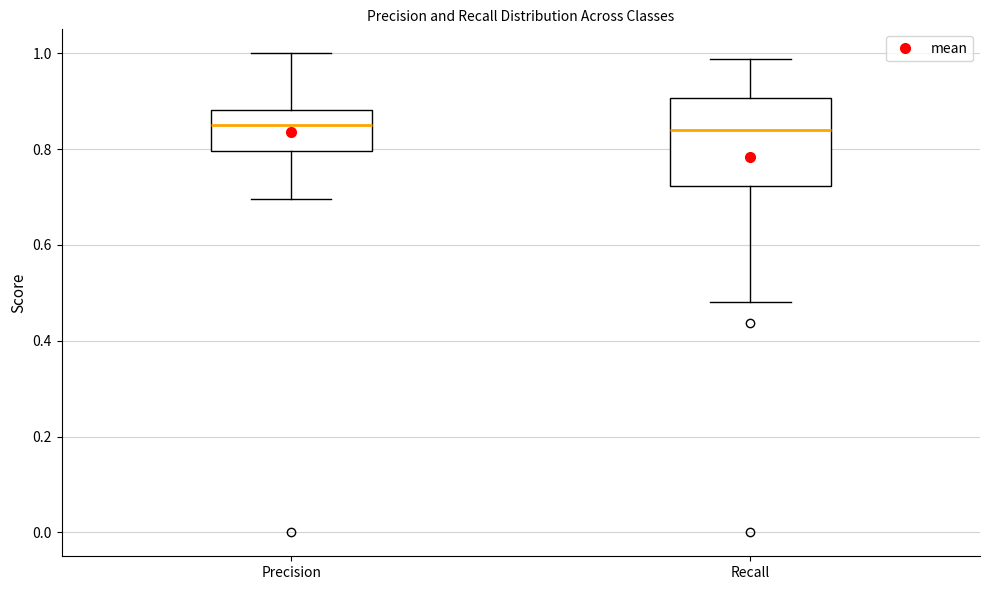

Which box is the tallest, from its lower edge to its upper edge?

Recall